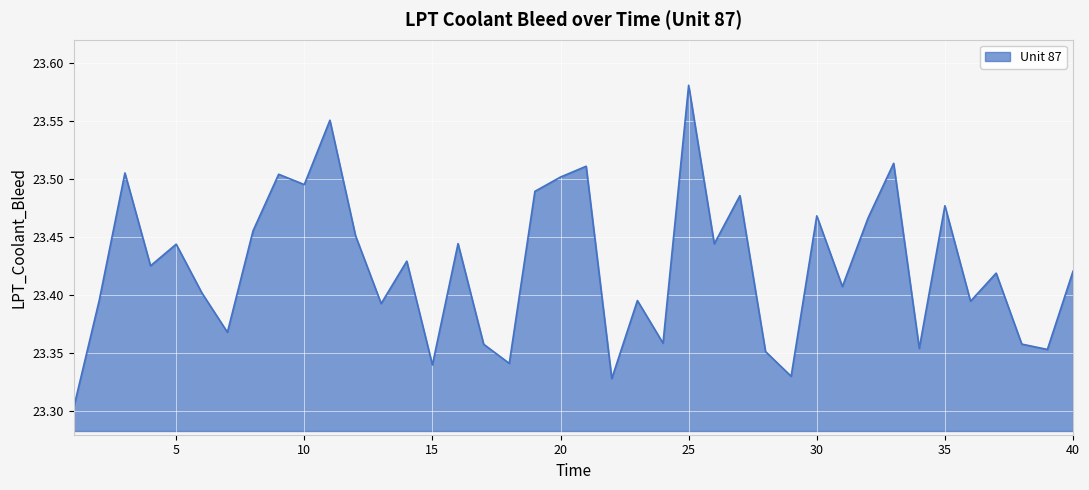

What is the difference between the maximum and minimum values?

0.3